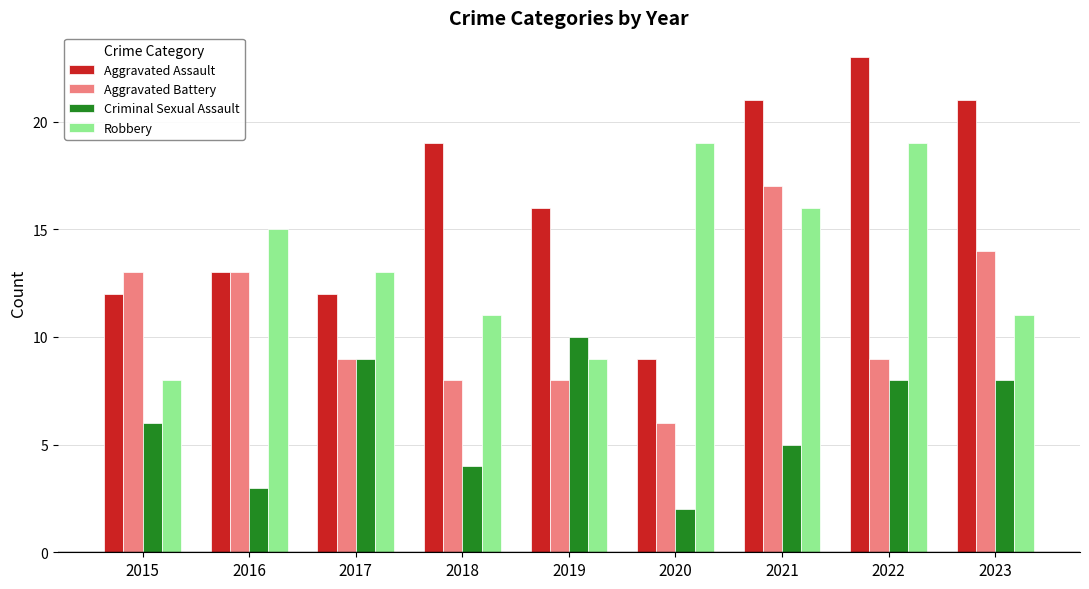

What is the minimum value shown in the chart?

2